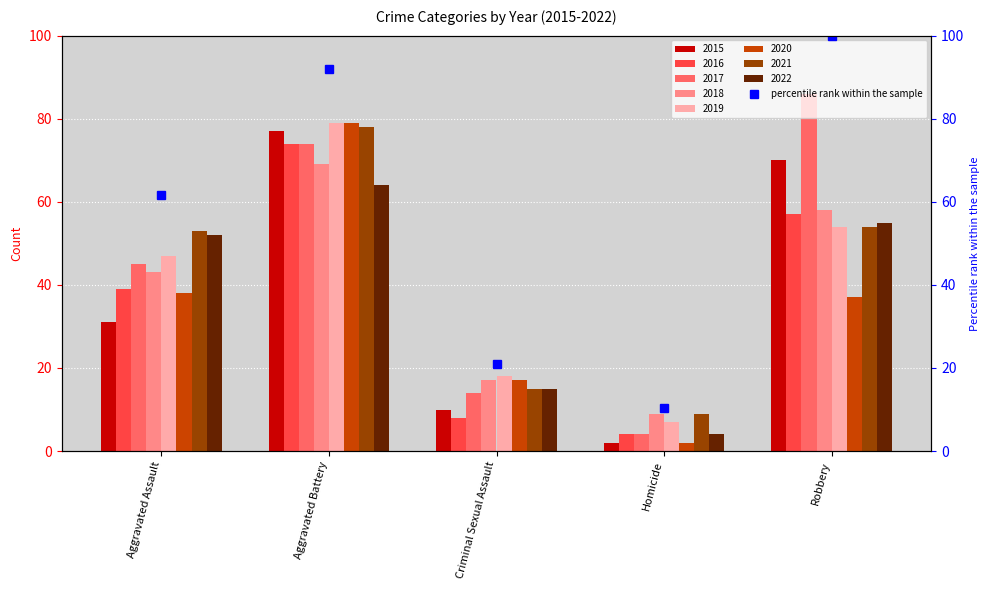

Reading right to left, transcribe all the data shown in this chart.

100.0	10.5	20.9	91.9	61.6